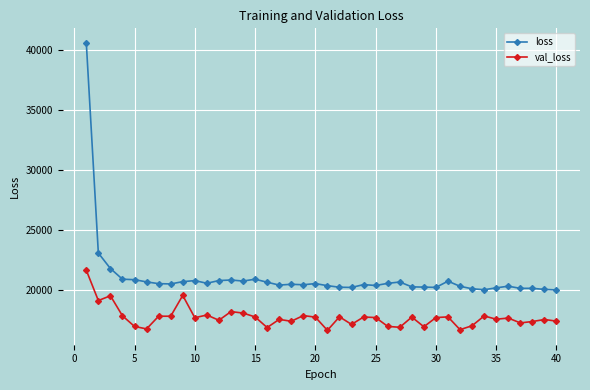

What is the minimum value shown in the chart?

16627.0